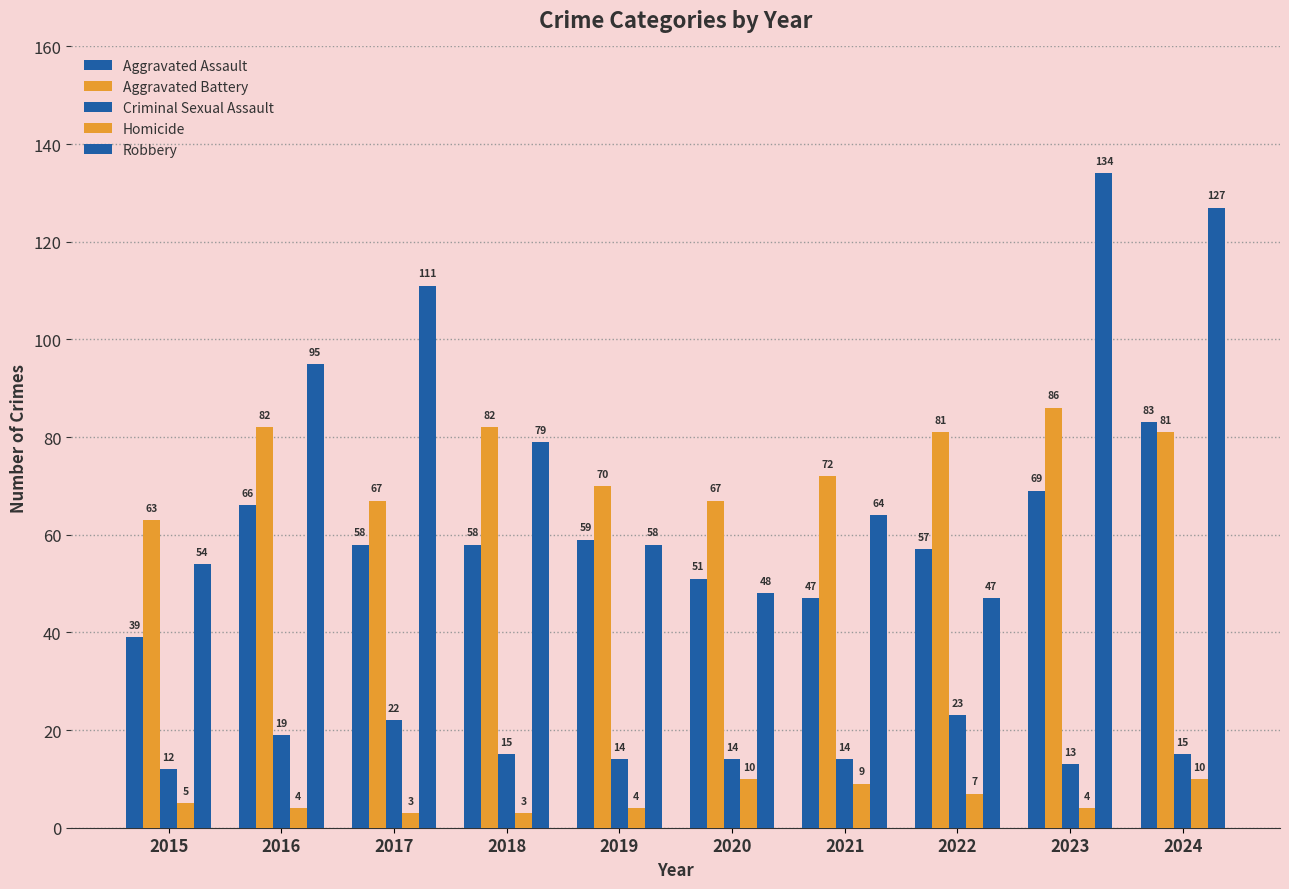

Are the bars grouped side by side (vs. stacked)?

Yes